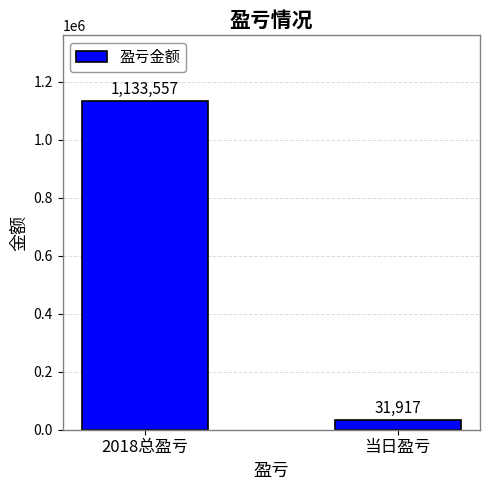

What is the sum of the values at 2018总盈亏 and 当日盈亏?

1165474